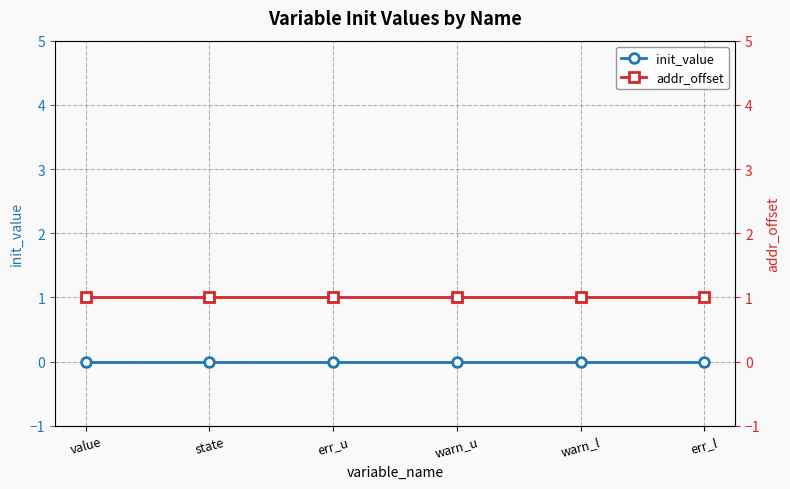

What is the maximum value for addr_offset?

1